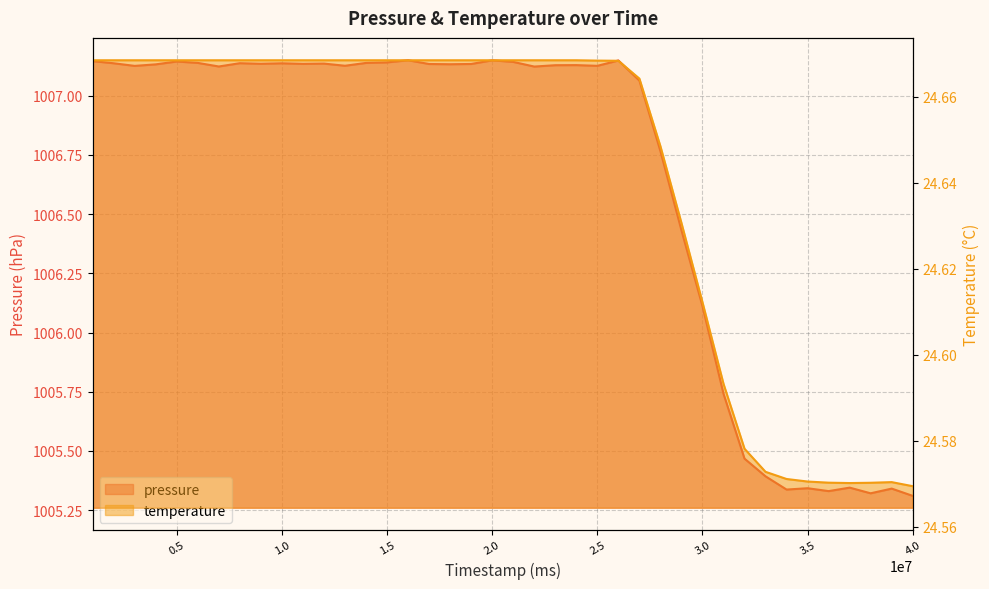

What is the smallest value displayed?

24.6